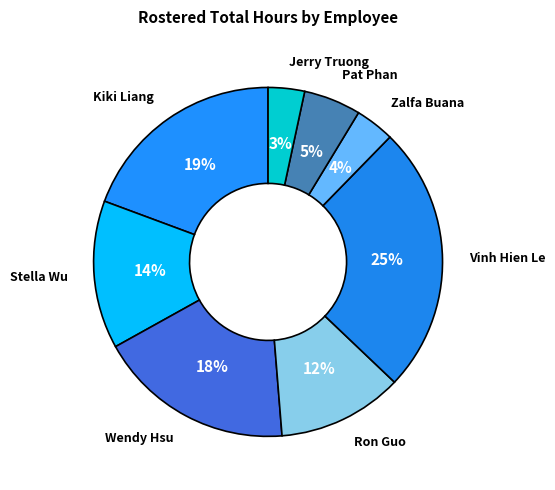

Is it true that Jerry Truong is 3% of the pie?

True